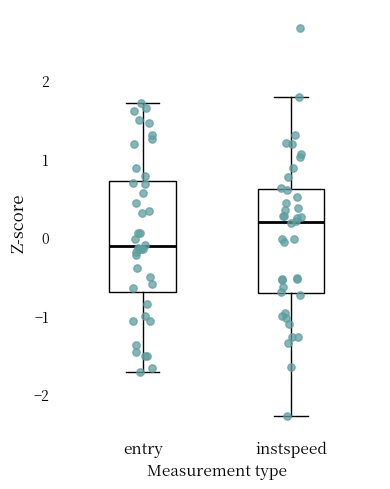

Which box has the highest median line?

instspeed